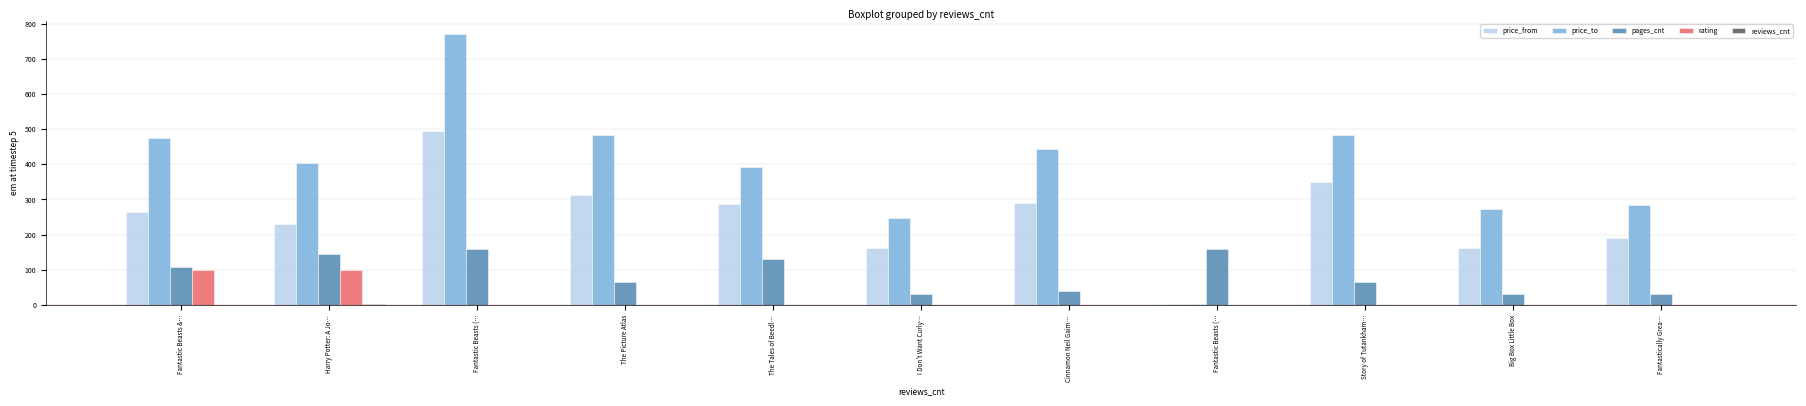

How many groups of bars are there?

11